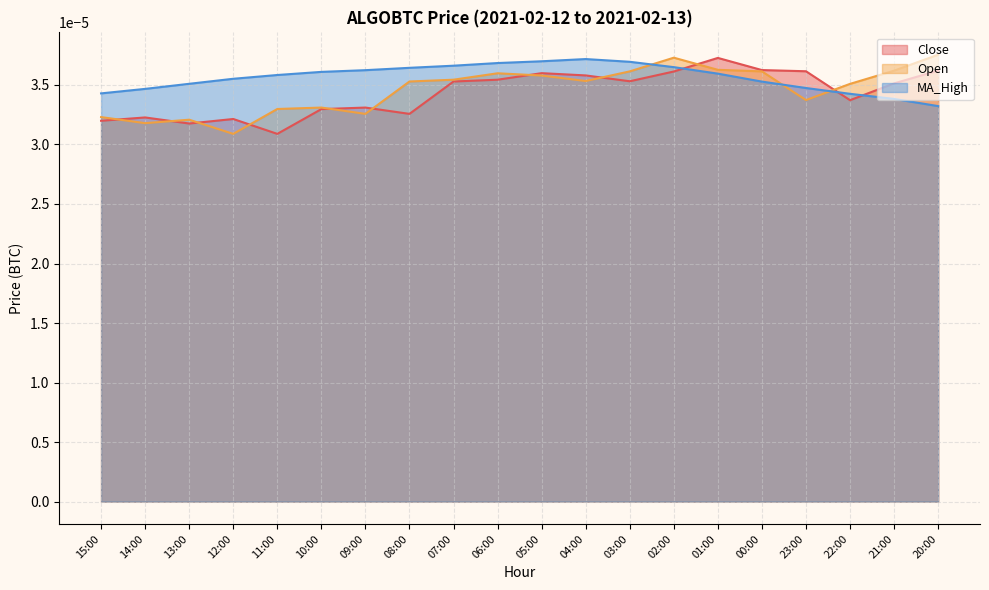

What position from the left is 02:00?

14